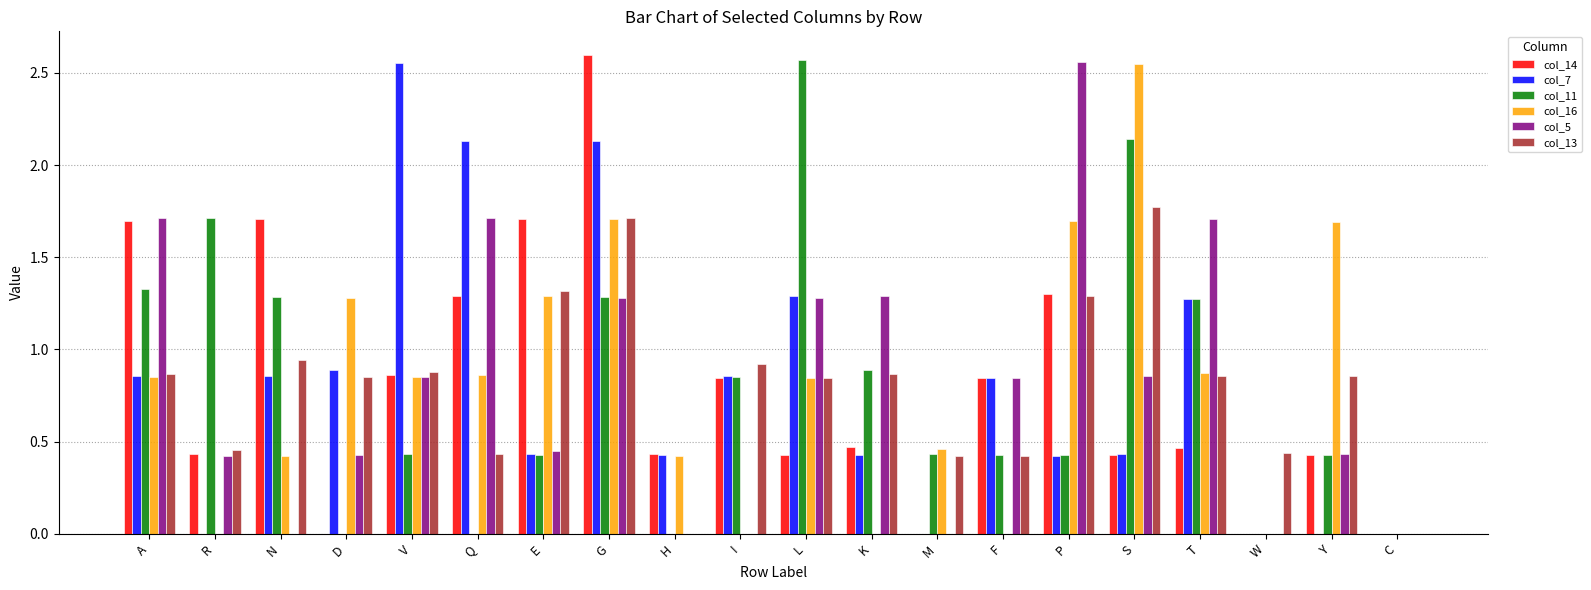

What is the sum of all col_11 values?

15.9